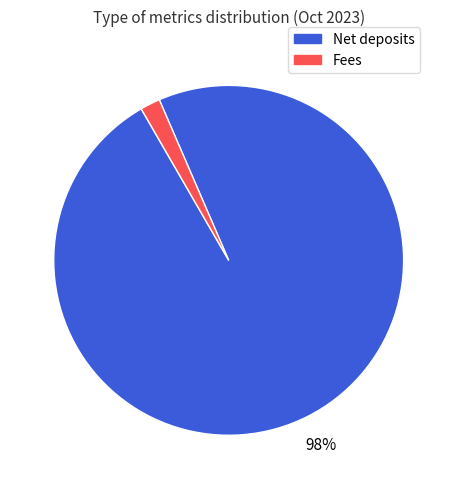

Is there a majority slice in this chart?

Yes